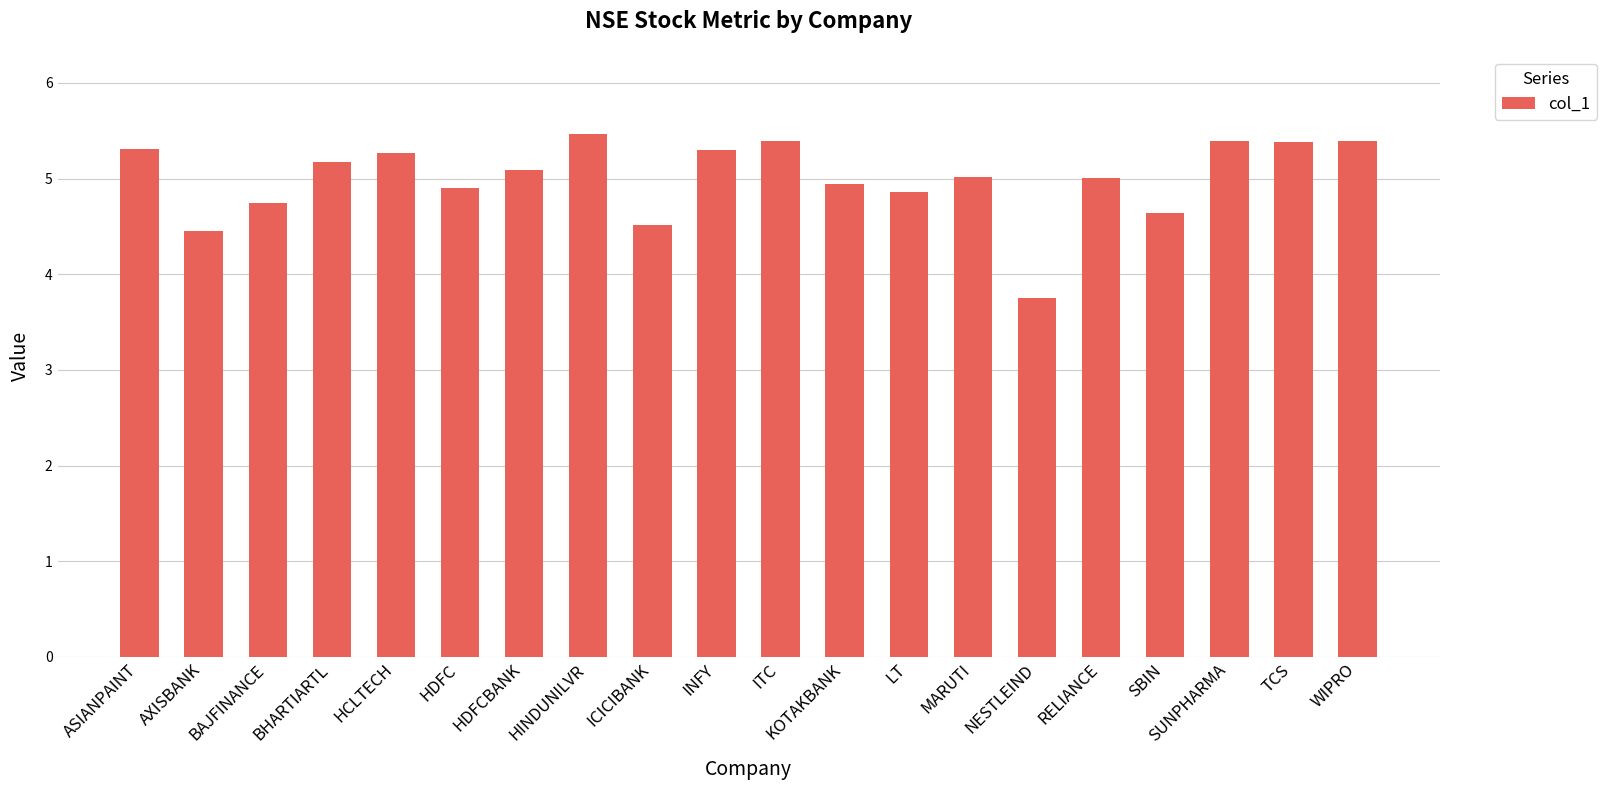

Count the number of categories in the chart.

20